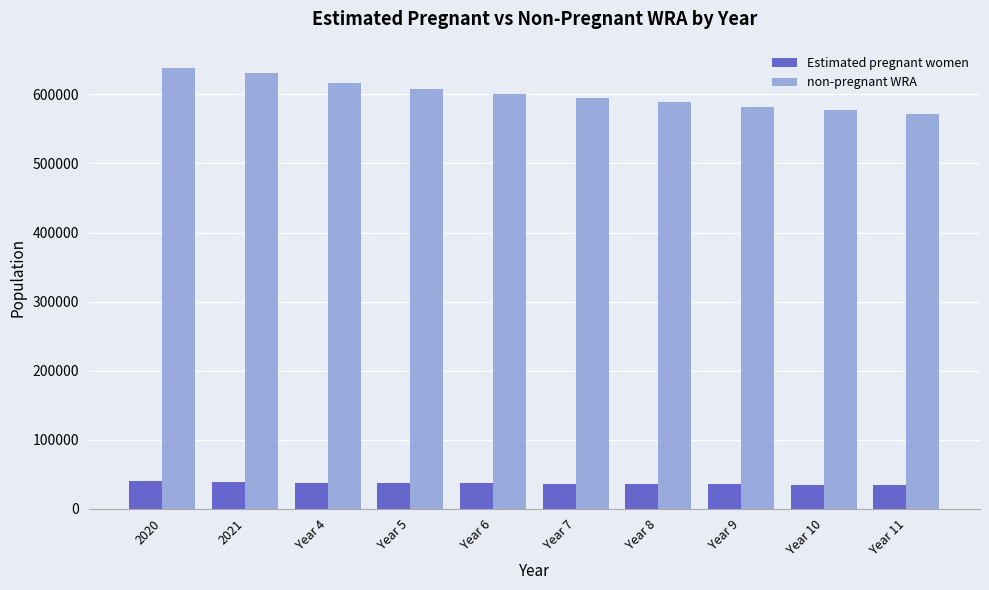

What are all the series names shown in the legend?

Estimated pregnant women, non-pregnant WRA